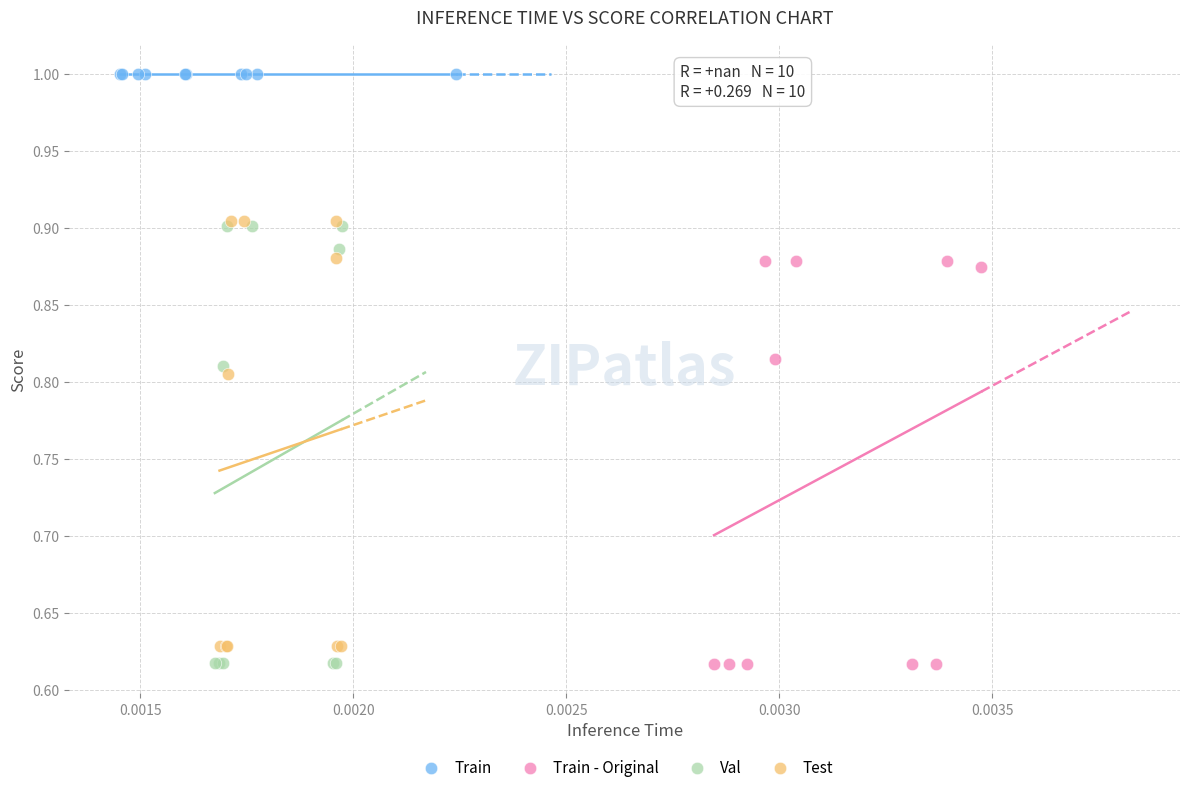

What are all the series names shown in the legend?

Train, Train - Original, Val, Test